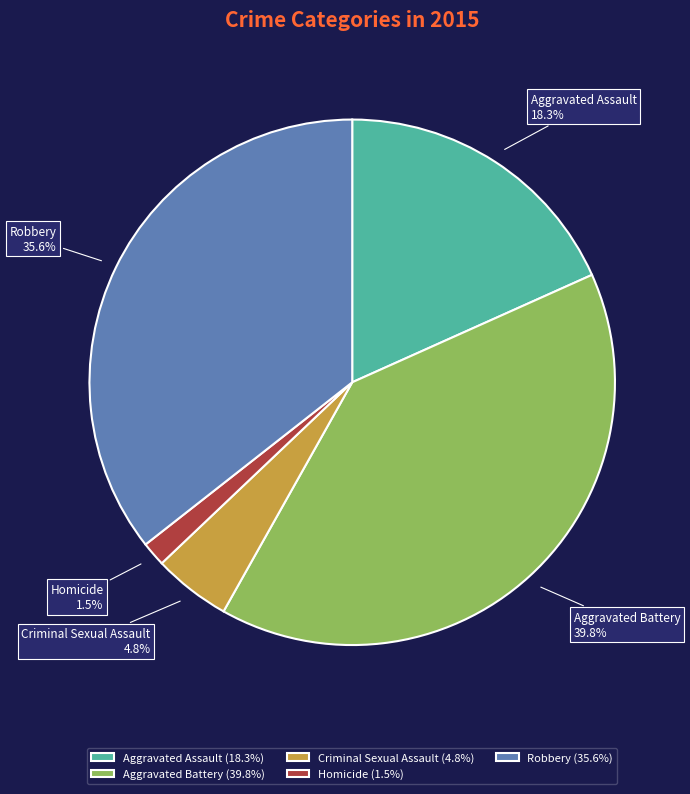

Is there any slice that represents more than half of the pie?

No